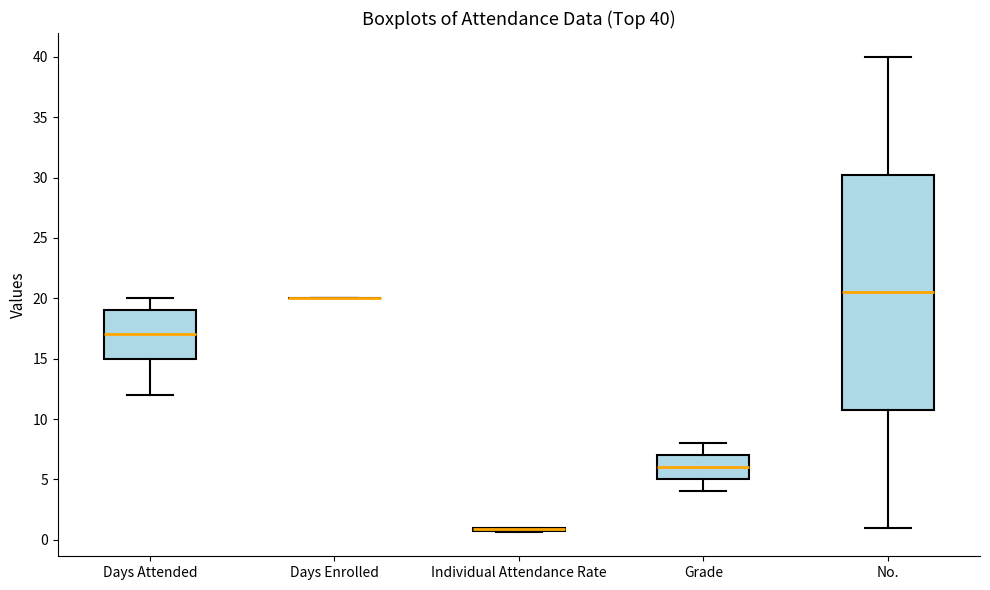

Comparing the boxes themselves (not the whiskers), which one is the tallest?

No.